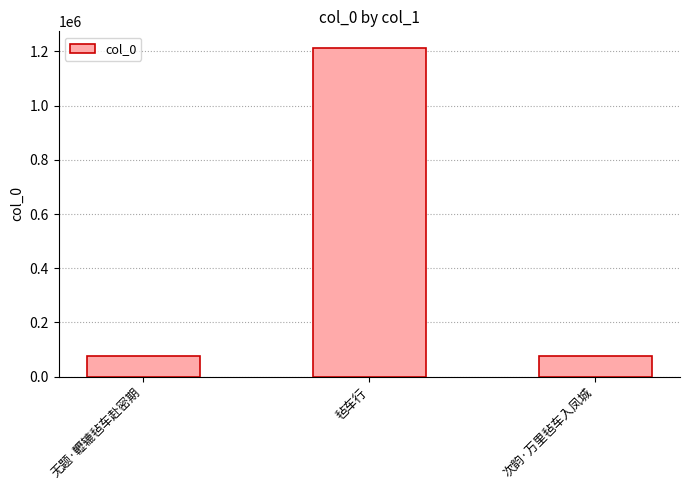

What is the minimum value shown in the chart?

76922